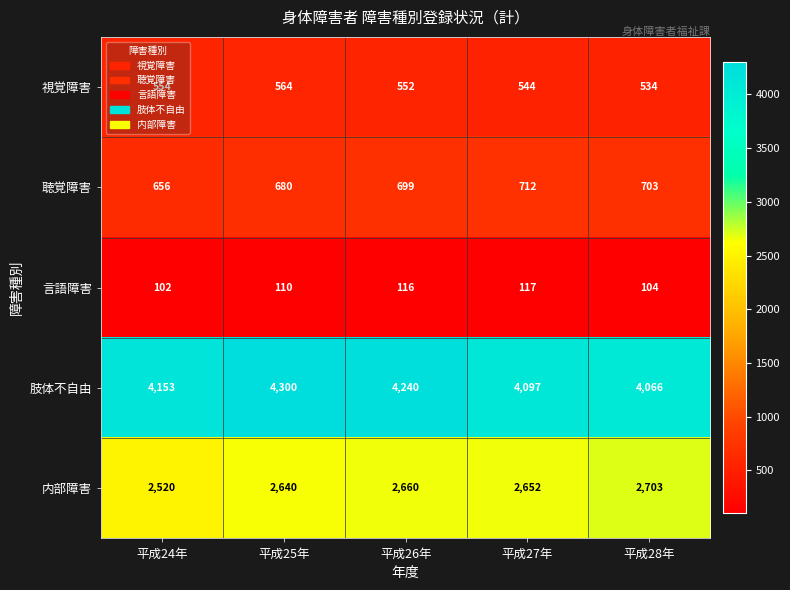

Which series changed the most between 平成25年 and 平成27年?

肢体不自由